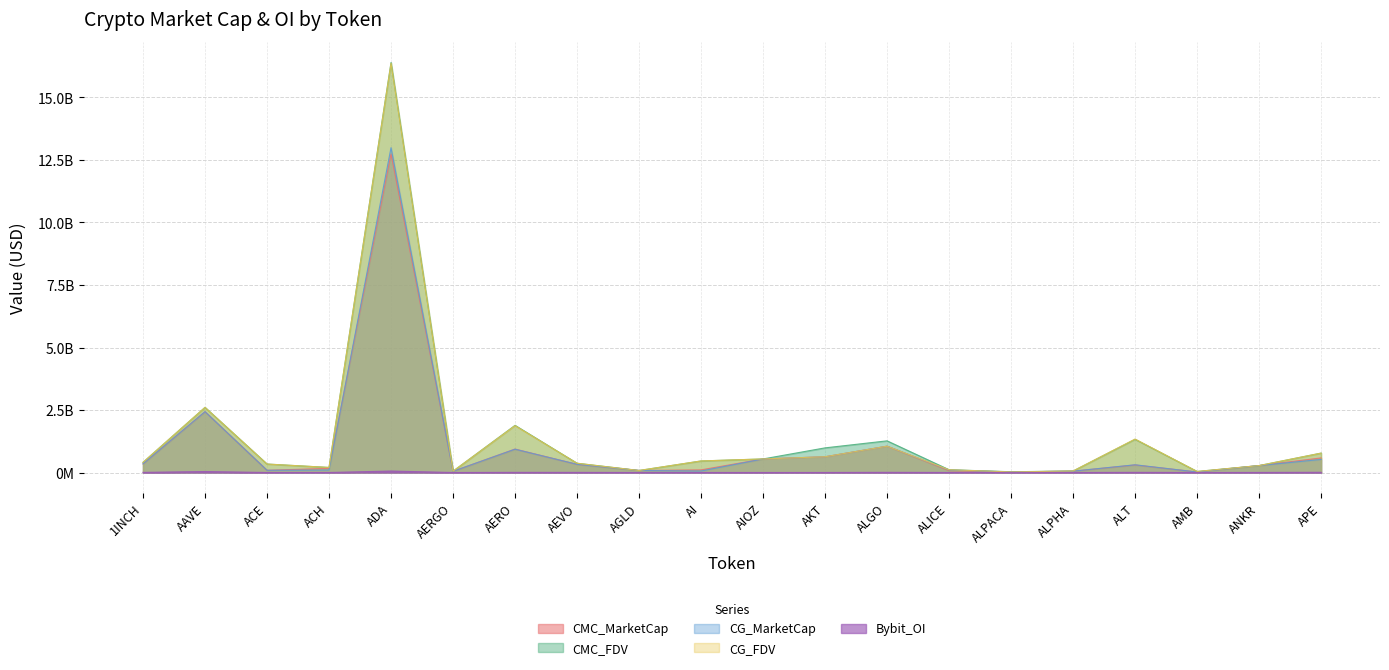

The CMC_MarketCap series shows 22931954.8 at AMB. True or false?

True